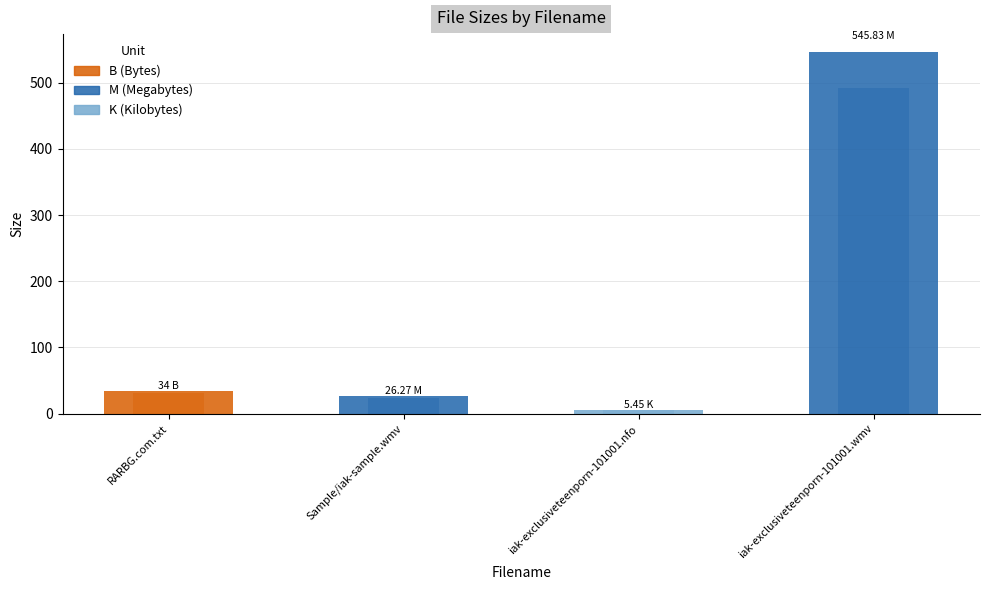

Rank the categories by value from highest to lowest.

iak-exclusiveteenporn-101001.wmv, RARBG.com.txt, Sample/iak-sample.wmv, iak-exclusiveteenporn-101001.nfo